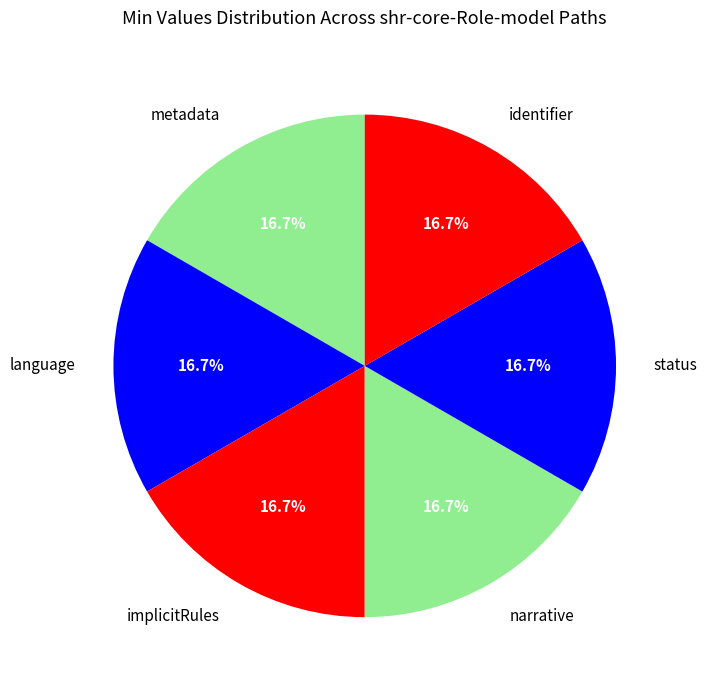

To the nearest percent, what is the average slice percentage?

17%